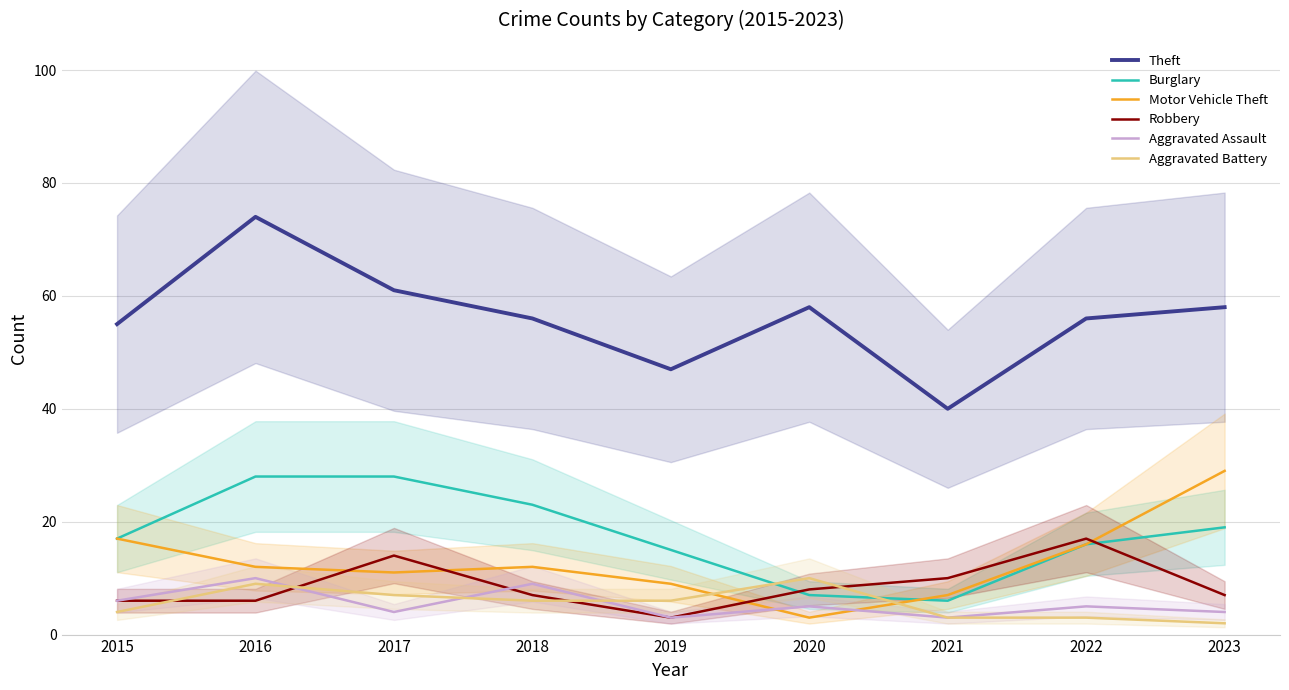

True or false: Theft and Burglary cross at least once.

False